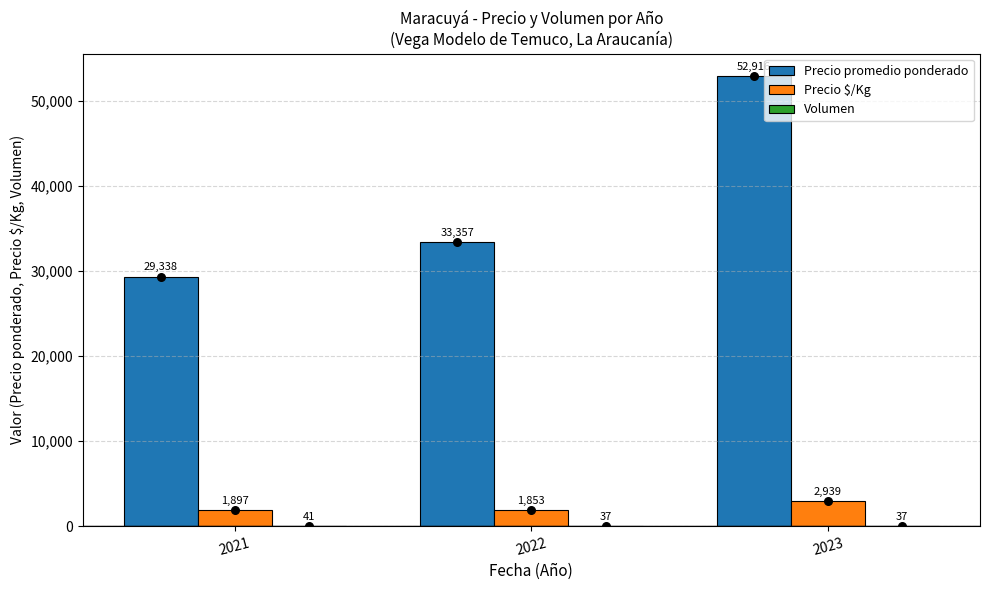

Which series reaches the maximum Y coordinate?

Precio promedio ponderado